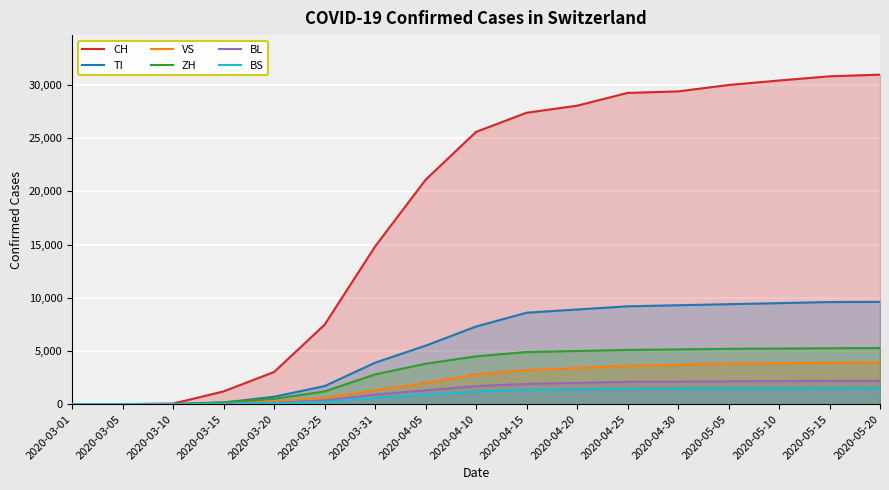

What is the difference between the maximum and minimum values in the VS series?

3920